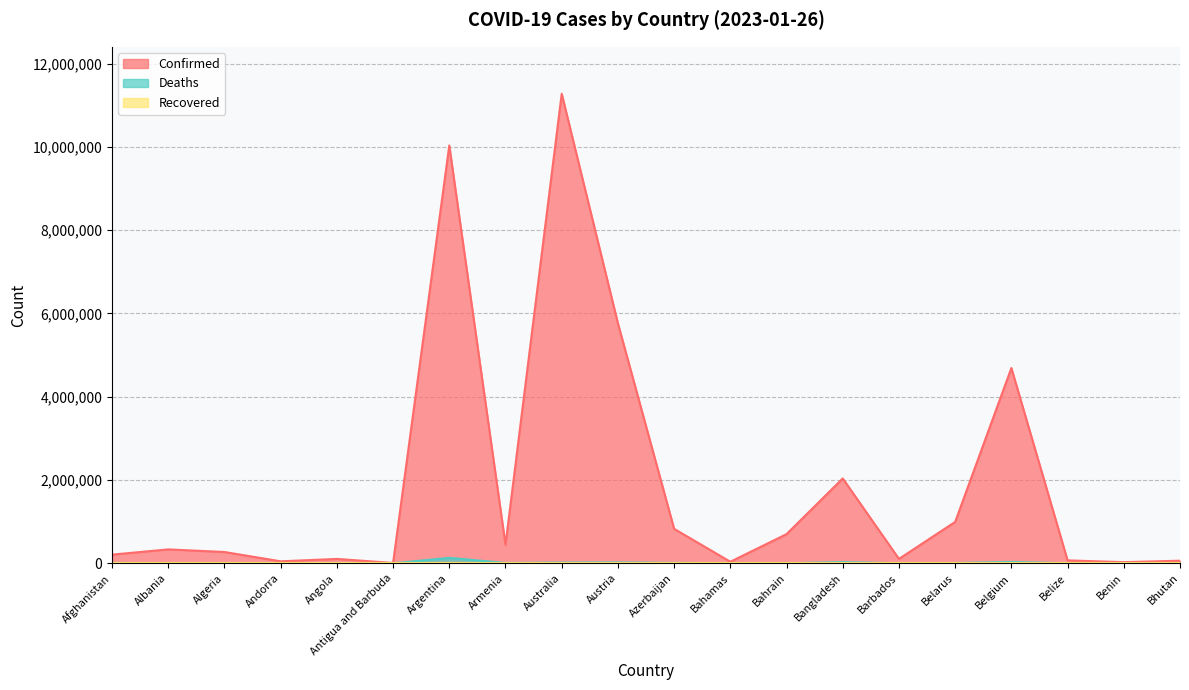

What is the minimum value shown in the chart?

21